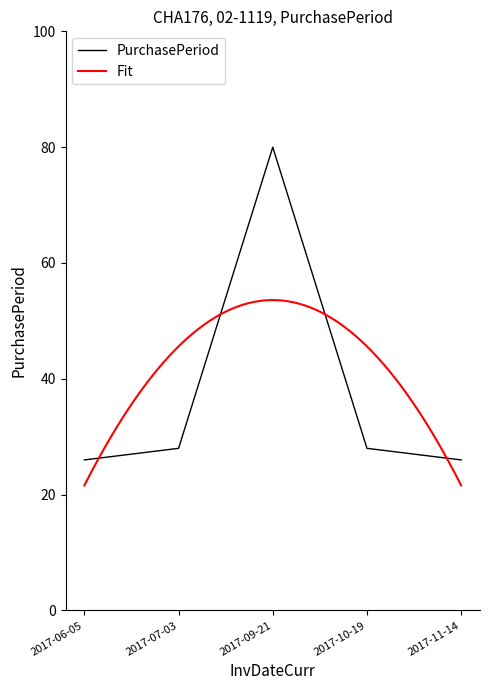

What is the ratio of the value at 2017-10-19 to the value at 2017-11-14?

1.1